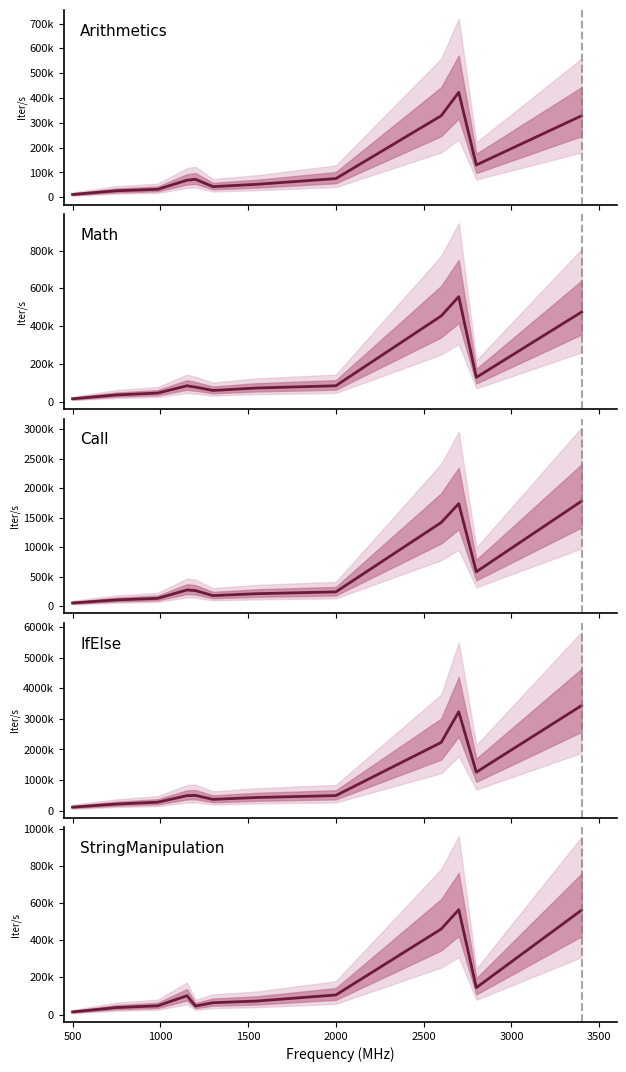

The IfElse series shows 846699.2 at 1500. True or false?

False